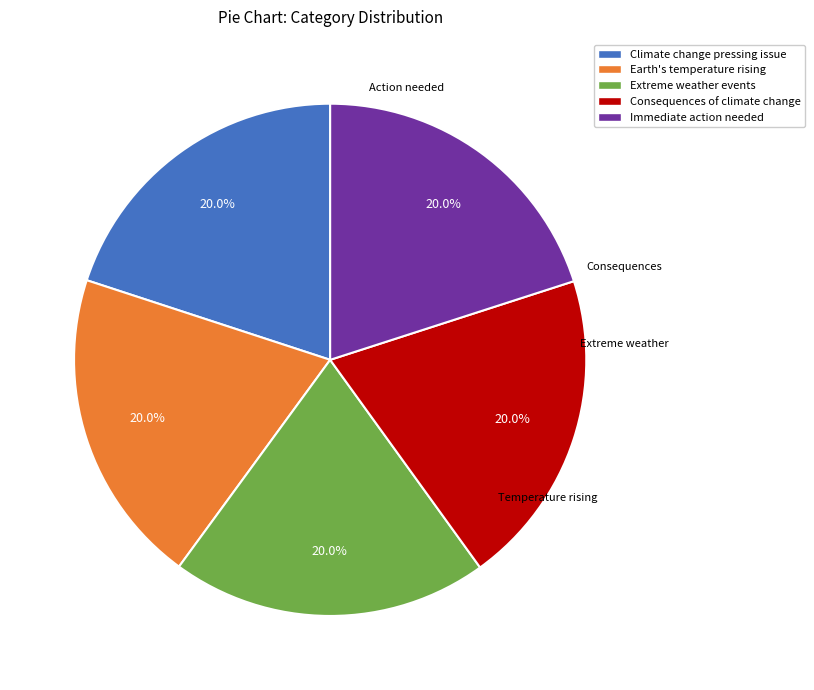

Is the sum of Immediate action needed and Consequences of climate change greater than half?

No